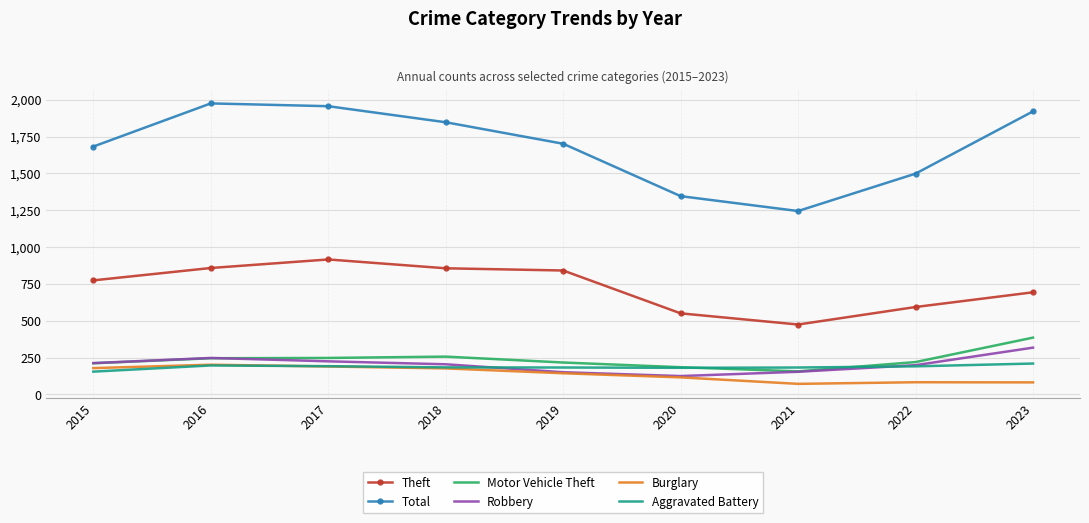

Which series has the largest total across all categories?

Total